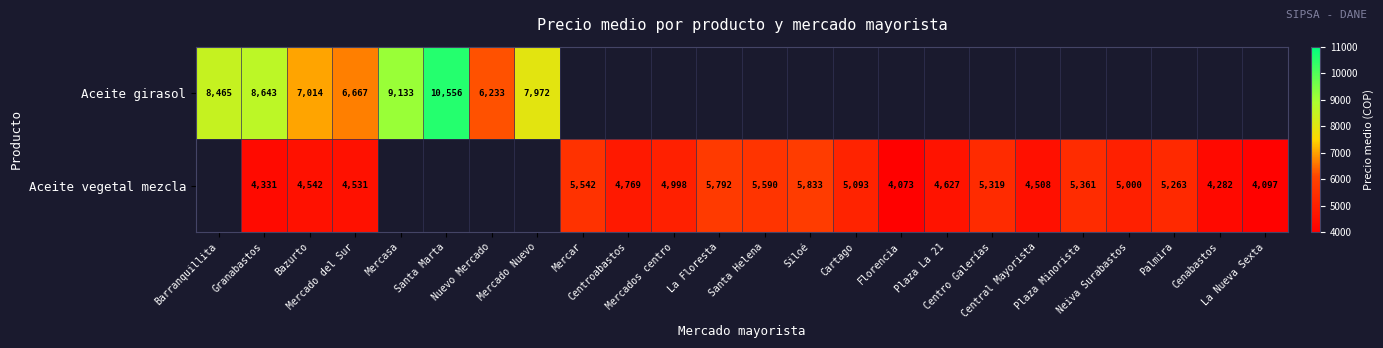

Rank the series at Mercado del Sur from lowest to highest value.

Aceite vegetal mezcla, Aceite girasol